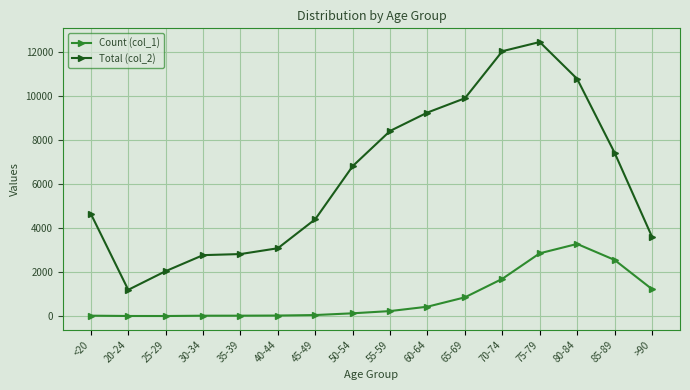

True or false: Total (col_2) has a value of 2765 at 30-34.

True